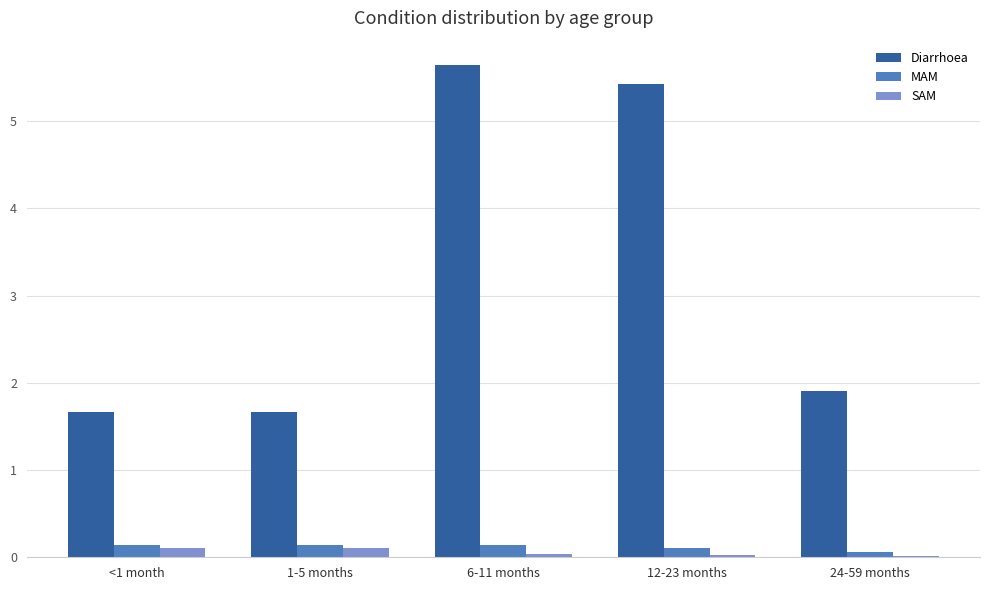

What is the sum of the Diarrhoea values at 24-59 months and 1-5 months?

3.6